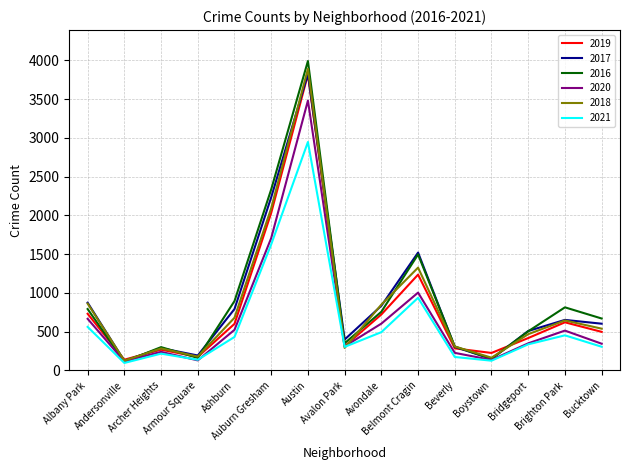

Which series has the widest spread of values?

2016